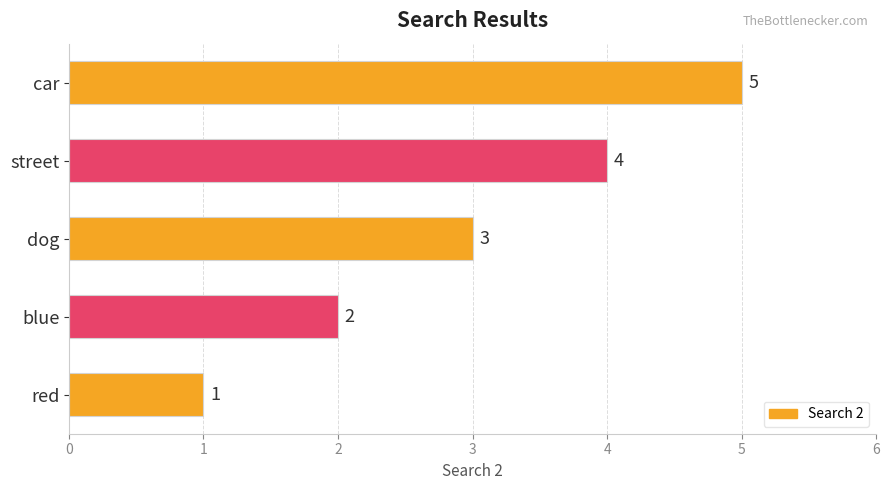

True or false: the data shows 3 at dog.

True